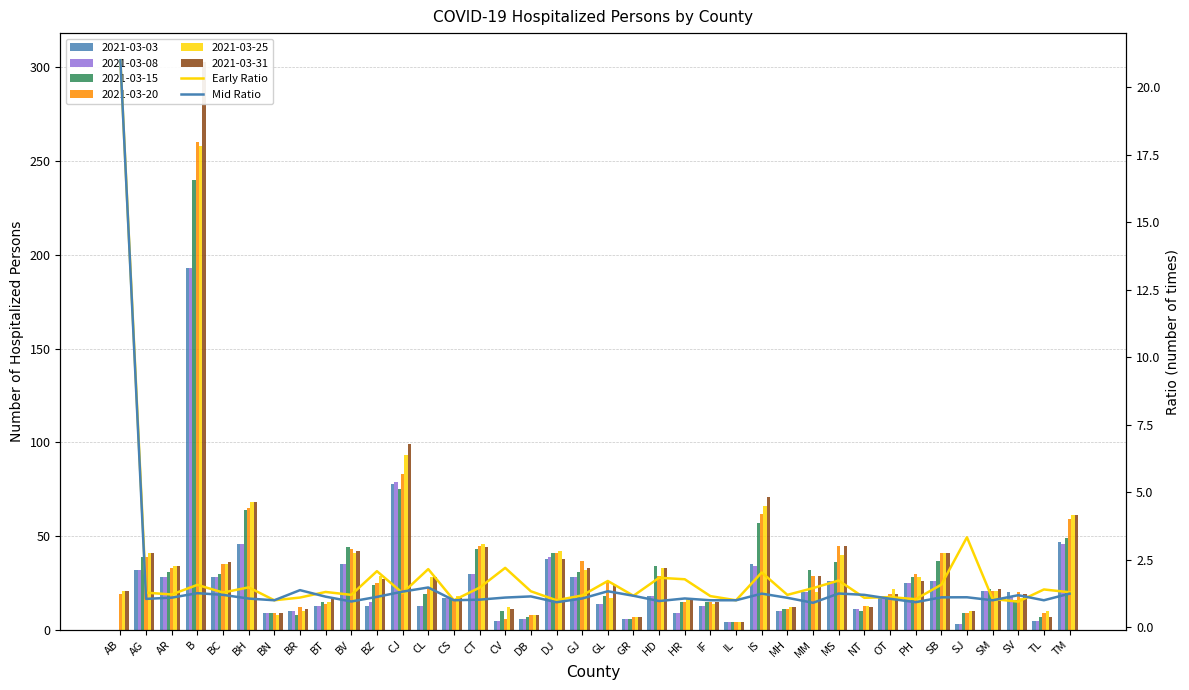

What is the sum of the Early Ratio values at B and IF?

2.7